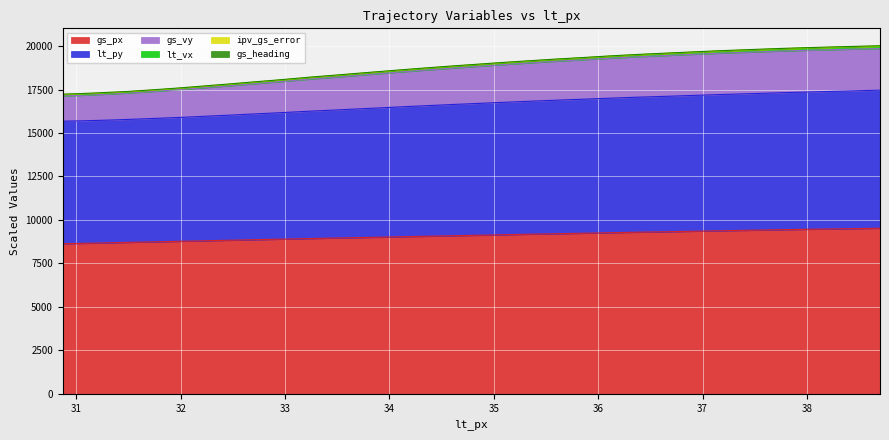

What is the greatest value displayed?

20020.7